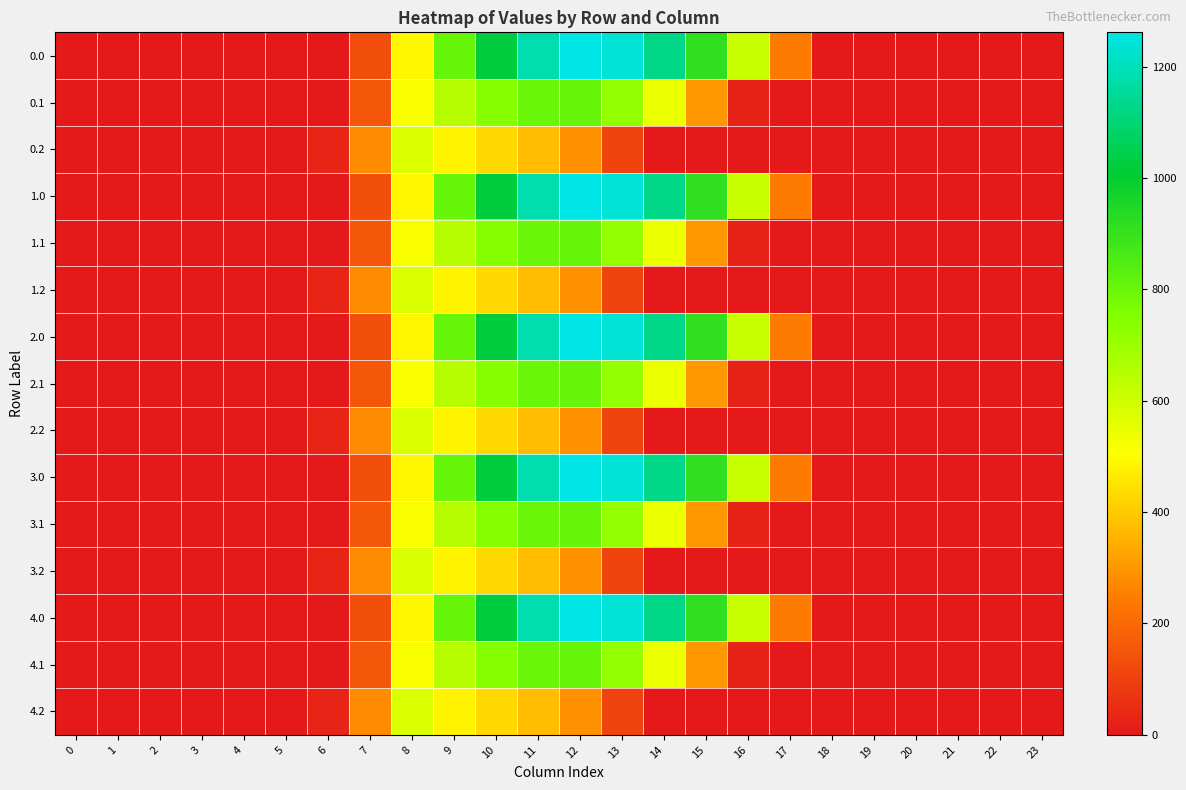

Reading left to right, what are all the values shown in this chart?

0.0: 0=0.0	1=0.0	2=0.0	3=0.0	4=0.0	5=0.0	6=0.0	7=134.3	8=489.3	9=804.0	10=1023.2	11=1185.2	12=1261.6	13=1237.4	14=1128.6	15=911.8	16=613.0	17=243.5	18=0.0	19=0.0	20=0.0	21=0.0	22=0.0	23=0.0
0.1: 0=0.0	1=0.0	2=0.0	3=0.0	4=0.0	5=0.0	6=0.0	7=153.2	8=514.8	9=646.9	10=742.1	11=800.2	12=806.9	13=715.3	14=544.1	15=301.4	16=26.8	17=0.0	18=0.0	19=0.0	20=0.0	21=0.0	22=0.0	23=0.0
0.2: 0=0.0	1=0.0	2=0.0	3=0.0	4=0.0	5=0.0	6=29.3	7=276.9	8=576.6	9=480.7	10=430.5	11=374.4	12=289.5	13=107.8	14=0.0	15=0.0	16=0.0	17=0.0	18=0.0	19=0.0	20=0.0	21=0.0	22=0.0	23=0.0
1.0: 0=0.0	1=0.0	2=0.0	3=0.0	4=0.0	5=0.0	6=0.0	7=134.3	8=489.3	9=804.0	10=1023.2	11=1185.2	12=1261.6	13=1237.4	14=1128.6	15=911.8	16=613.0	17=243.5	18=0.0	19=0.0	20=0.0	21=0.0	22=0.0	23=0.0
1.1: 0=0.0	1=0.0	2=0.0	3=0.0	4=0.0	5=0.0	6=0.0	7=153.2	8=514.8	9=646.9	10=742.1	11=800.2	12=806.9	13=715.3	14=544.1	15=301.4	16=26.8	17=0.0	18=0.0	19=0.0	20=0.0	21=0.0	22=0.0	23=0.0
1.2: 0=0.0	1=0.0	2=0.0	3=0.0	4=0.0	5=0.0	6=29.3	7=276.9	8=576.6	9=480.7	10=430.5	11=374.4	12=289.5	13=107.8	14=0.0	15=0.0	16=0.0	17=0.0	18=0.0	19=0.0	20=0.0	21=0.0	22=0.0	23=0.0
2.0: 0=0.0	1=0.0	2=0.0	3=0.0	4=0.0	5=0.0	6=0.0	7=134.3	8=489.3	9=804.0	10=1023.2	11=1185.2	12=1261.6	13=1237.4	14=1128.6	15=911.8	16=613.0	17=243.5	18=0.0	19=0.0	20=0.0	21=0.0	22=0.0	23=0.0
2.1: 0=0.0	1=0.0	2=0.0	3=0.0	4=0.0	5=0.0	6=0.0	7=153.2	8=514.8	9=646.9	10=742.1	11=800.2	12=806.9	13=715.3	14=544.1	15=301.4	16=26.8	17=0.0	18=0.0	19=0.0	20=0.0	21=0.0	22=0.0	23=0.0
2.2: 0=0.0	1=0.0	2=0.0	3=0.0	4=0.0	5=0.0	6=29.3	7=276.9	8=576.6	9=480.7	10=430.5	11=374.4	12=289.5	13=107.8	14=0.0	15=0.0	16=0.0	17=0.0	18=0.0	19=0.0	20=0.0	21=0.0	22=0.0	23=0.0
3.0: 0=0.0	1=0.0	2=0.0	3=0.0	4=0.0	5=0.0	6=0.0	7=134.3	8=489.3	9=804.0	10=1023.2	11=1185.2	12=1261.6	13=1237.4	14=1128.6	15=911.8	16=613.0	17=243.5	18=0.0	19=0.0	20=0.0	21=0.0	22=0.0	23=0.0
3.1: 0=0.0	1=0.0	2=0.0	3=0.0	4=0.0	5=0.0	6=0.0	7=153.2	8=514.8	9=646.9	10=742.1	11=800.2	12=806.9	13=715.3	14=544.1	15=301.4	16=26.8	17=0.0	18=0.0	19=0.0	20=0.0	21=0.0	22=0.0	23=0.0
3.2: 0=0.0	1=0.0	2=0.0	3=0.0	4=0.0	5=0.0	6=29.3	7=276.9	8=576.6	9=480.7	10=430.5	11=374.4	12=289.5	13=107.8	14=0.0	15=0.0	16=0.0	17=0.0	18=0.0	19=0.0	20=0.0	21=0.0	22=0.0	23=0.0
4.0: 0=0.0	1=0.0	2=0.0	3=0.0	4=0.0	5=0.0	6=0.0	7=134.3	8=489.3	9=804.0	10=1023.2	11=1185.2	12=1261.6	13=1237.4	14=1128.6	15=911.8	16=613.0	17=243.5	18=0.0	19=0.0	20=0.0	21=0.0	22=0.0	23=0.0
4.1: 0=0.0	1=0.0	2=0.0	3=0.0	4=0.0	5=0.0	6=0.0	7=153.2	8=514.8	9=646.9	10=742.1	11=800.2	12=806.9	13=715.3	14=544.1	15=301.4	16=26.8	17=0.0	18=0.0	19=0.0	20=0.0	21=0.0	22=0.0	23=0.0
4.2: 0=0.0	1=0.0	2=0.0	3=0.0	4=0.0	5=0.0	6=29.3	7=276.9	8=576.6	9=480.7	10=430.5	11=374.4	12=289.5	13=107.8	14=0.0	15=0.0	16=0.0	17=0.0	18=0.0	19=0.0	20=0.0	21=0.0	22=0.0	23=0.0